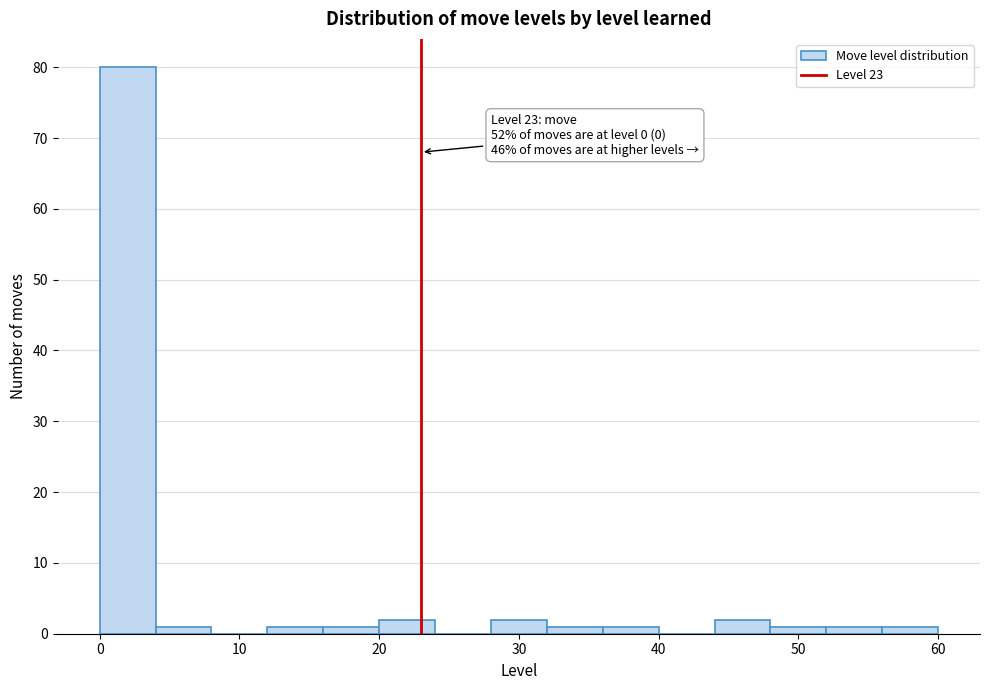

Over which range of the x-axis is the bar tallest?

0 to 4